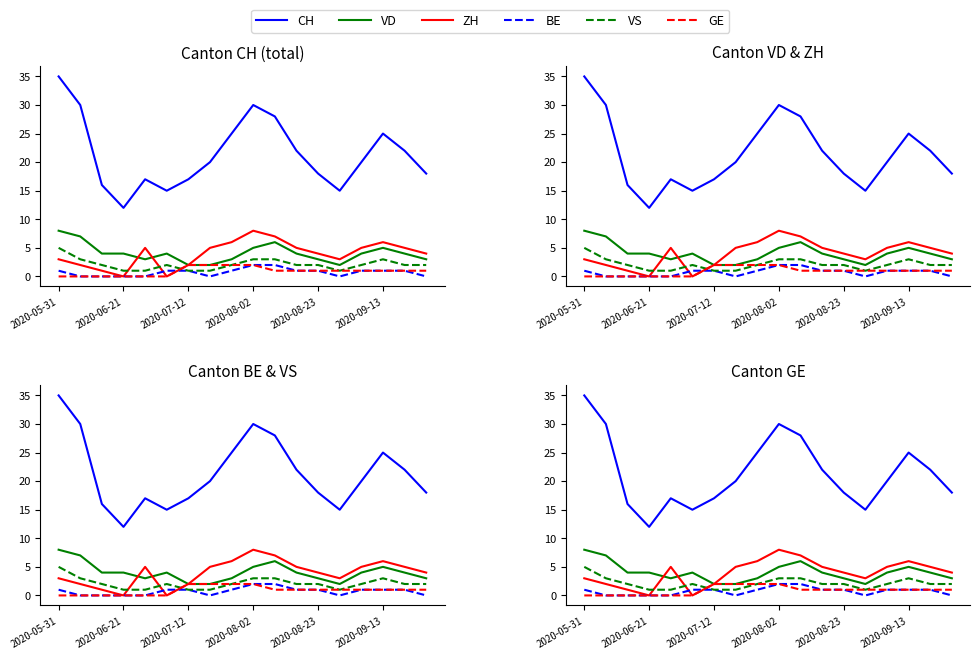

Which series has the widest spread of values?

CH